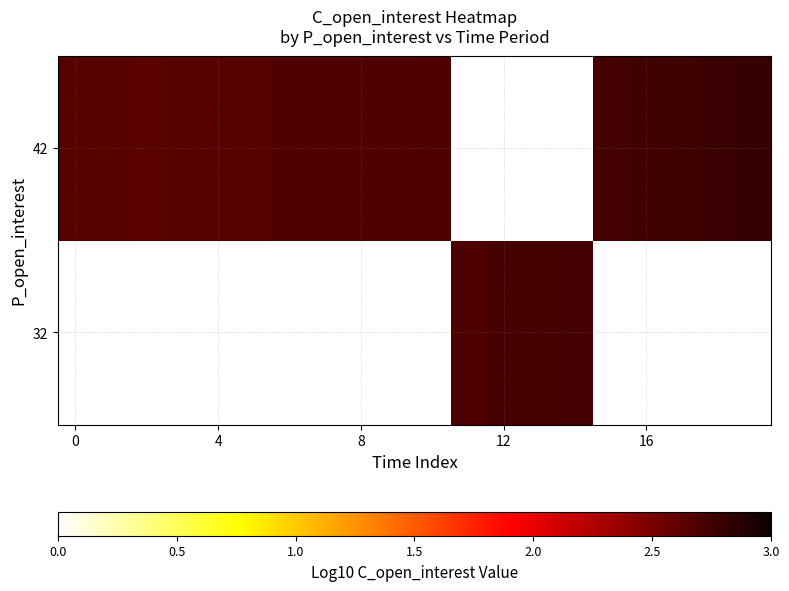

What is the minimum value shown in the chart?

2.6